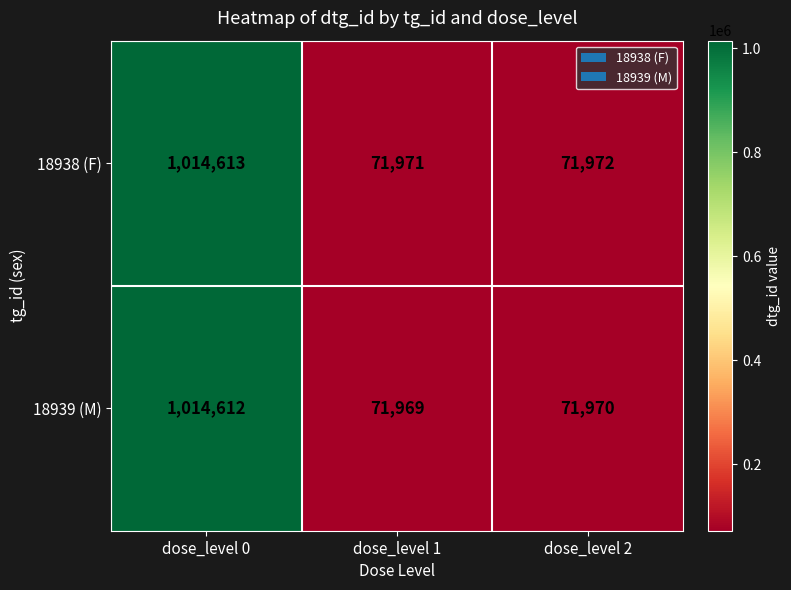

True or false: 18938 (F) has a value of 71971 at dose_level 1.

True